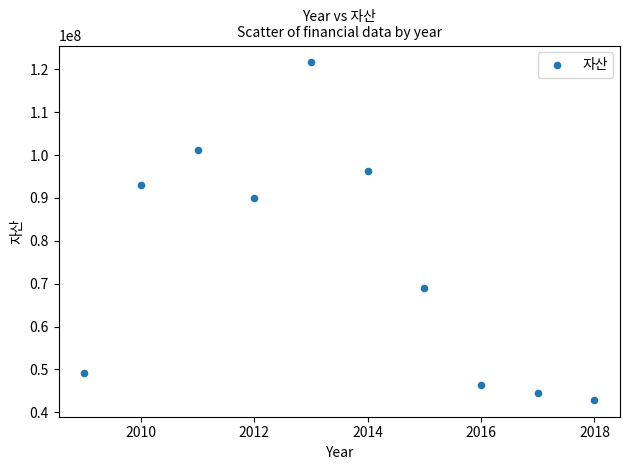

What Y value in the scatter plot is closest to 82272581?

90080443